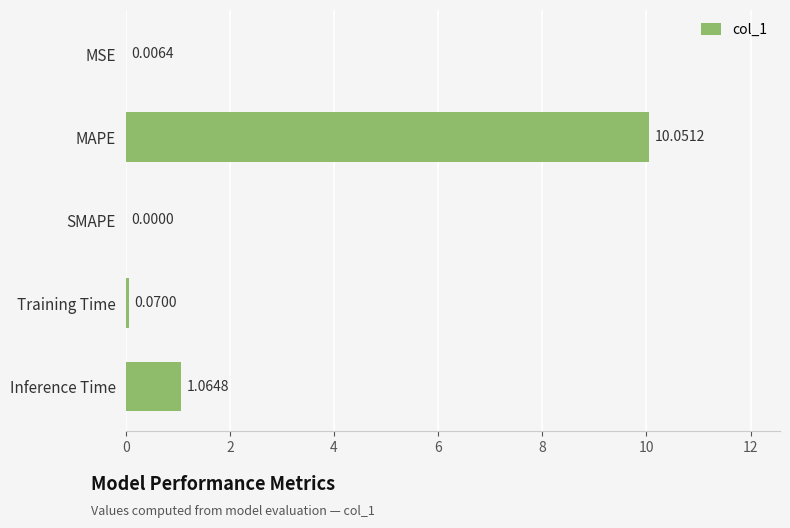

What is the sum of all values?

11.2